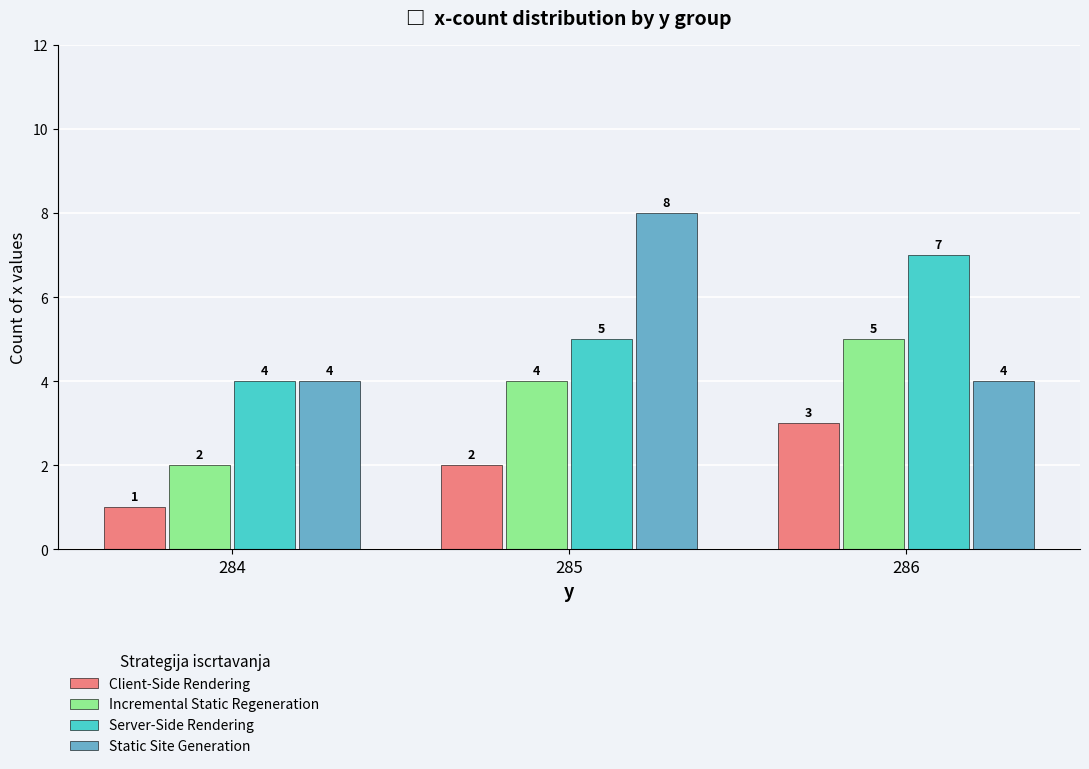

List the labels in order of Incremental Static Regeneration value, largest first.

286, 285, 284